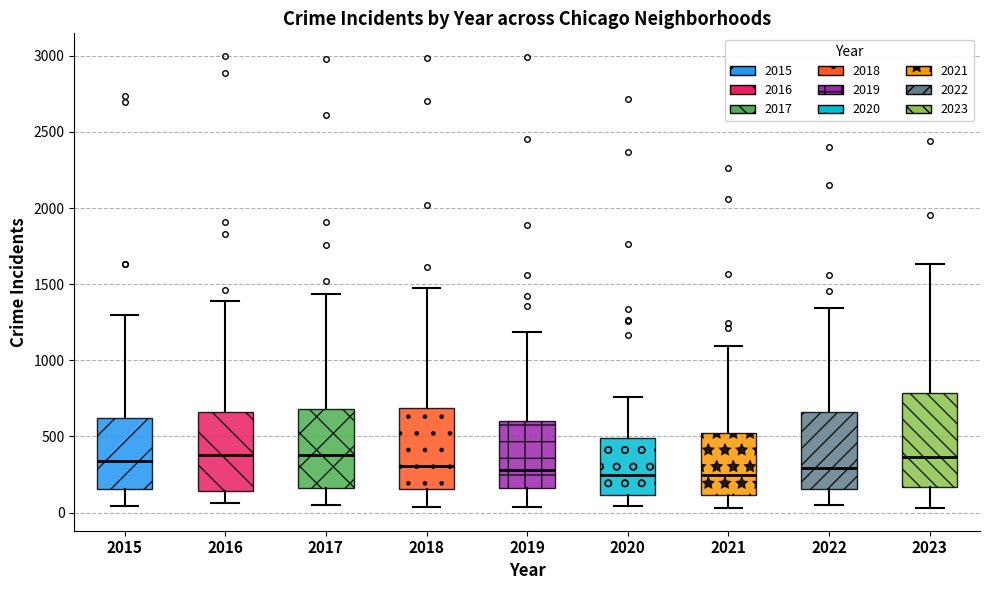

Reading left to right, transcribe this box plot: for each box, give where its median line is, the range the box spans, and where its two whiskers end, as read against the y-axis. The values are not printed on the chart, so give them approximately, as read against the axis.

2015: median 350, box 150 to 600, whiskers 50 to 1300
2016: median 400, box 150 to 650, whiskers 50 to 1400
2017: median 400, box 150 to 700, whiskers 50 to 1450
2018: median 300, box 150 to 700, whiskers 50 to 1450
2019: median 300, box 150 to 600, whiskers 50 to 1200
2020: median 250, box 100 to 500, whiskers 50 to 750
2021: median 250, box 100 to 500, whiskers 50 to 1100
2022: median 300, box 150 to 650, whiskers 50 to 1350
2023: median 350, box 150 to 800, whiskers 50 to 1650